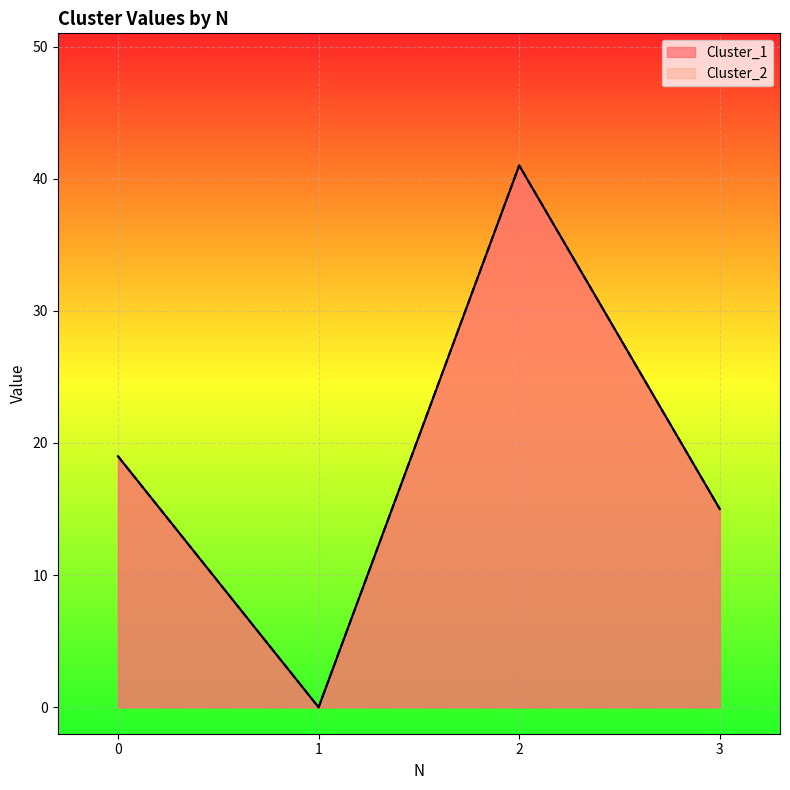

What is the value of the Cluster_1 point at the 3rd from the left?

41